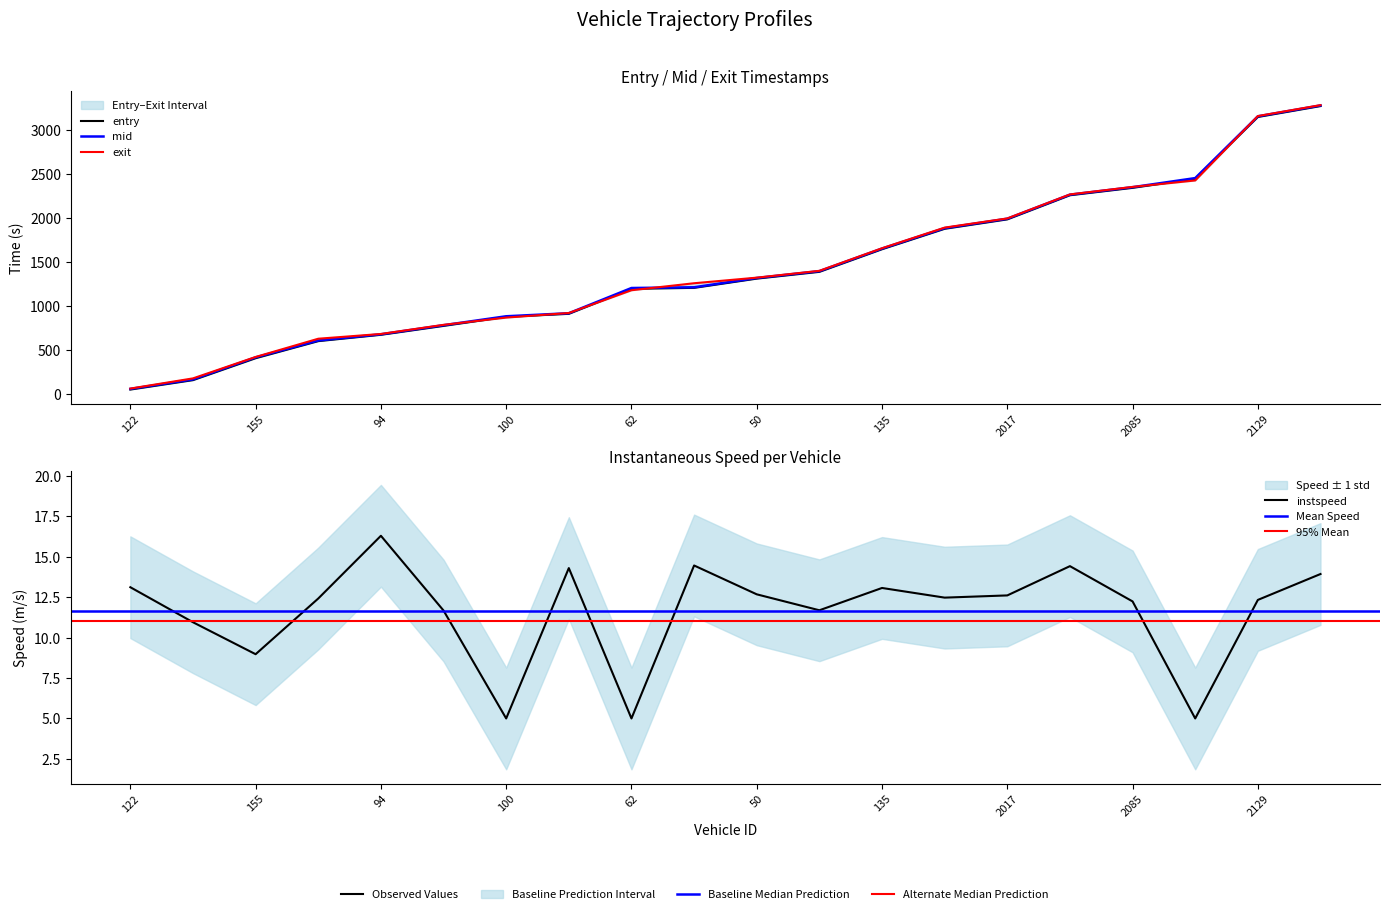

Which series has the largest range (max minus min)?

entry